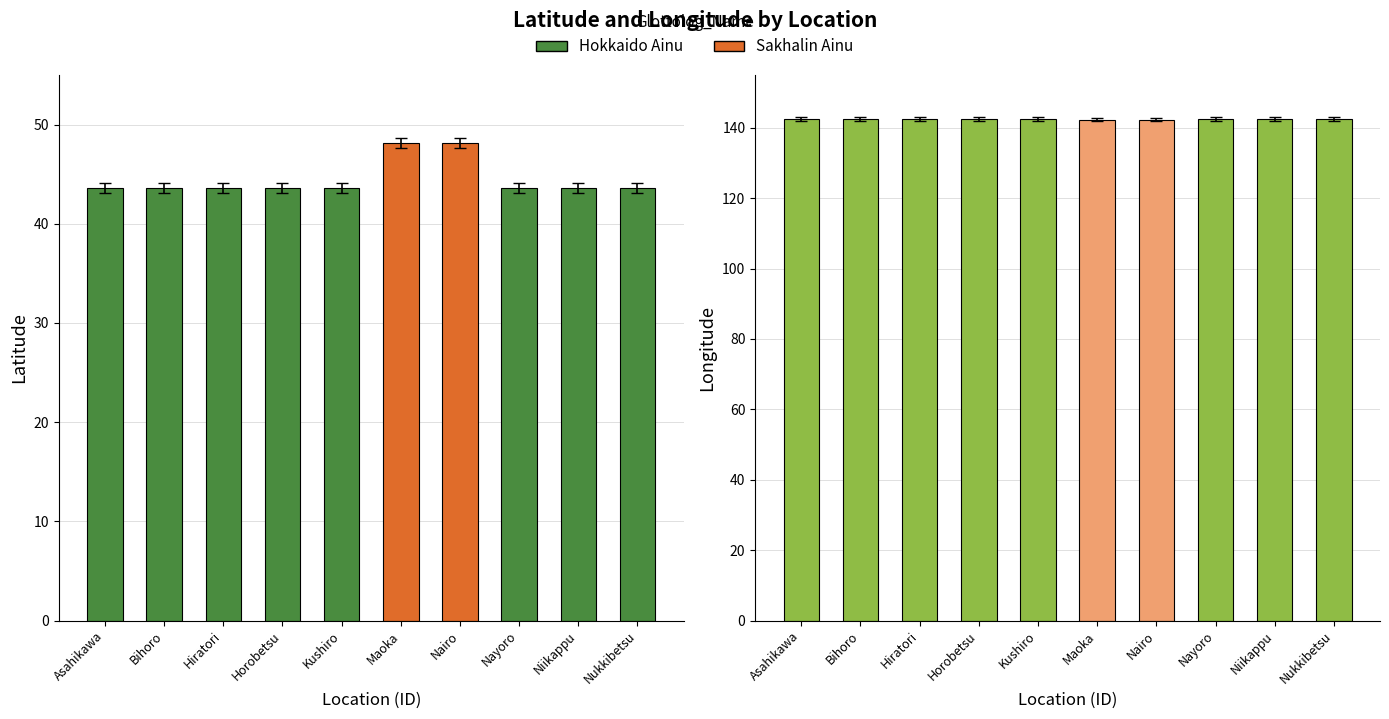

At which category does the chart reach its peak across all series?

Asahikawa